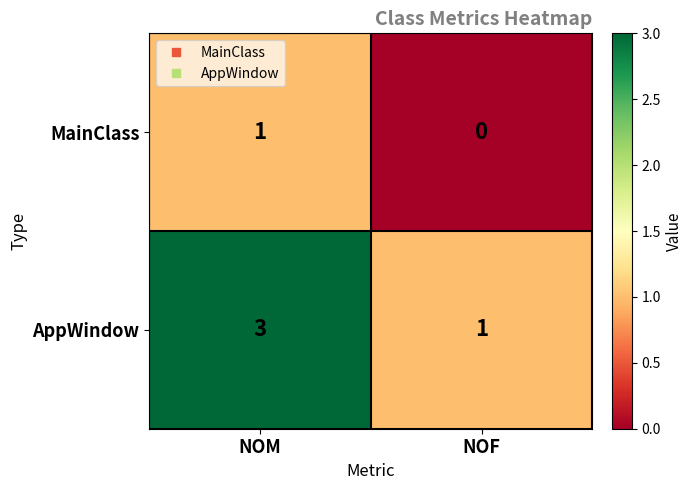

What is the approximate value of AppWindow at NOM?

3